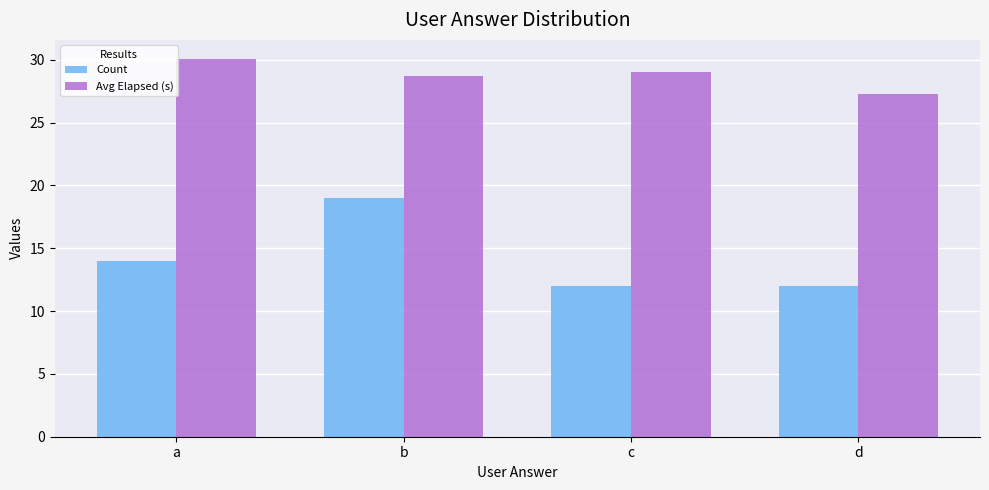

What is the value of the Avg Elapsed (s) bar at the 2nd from the left?

28.7